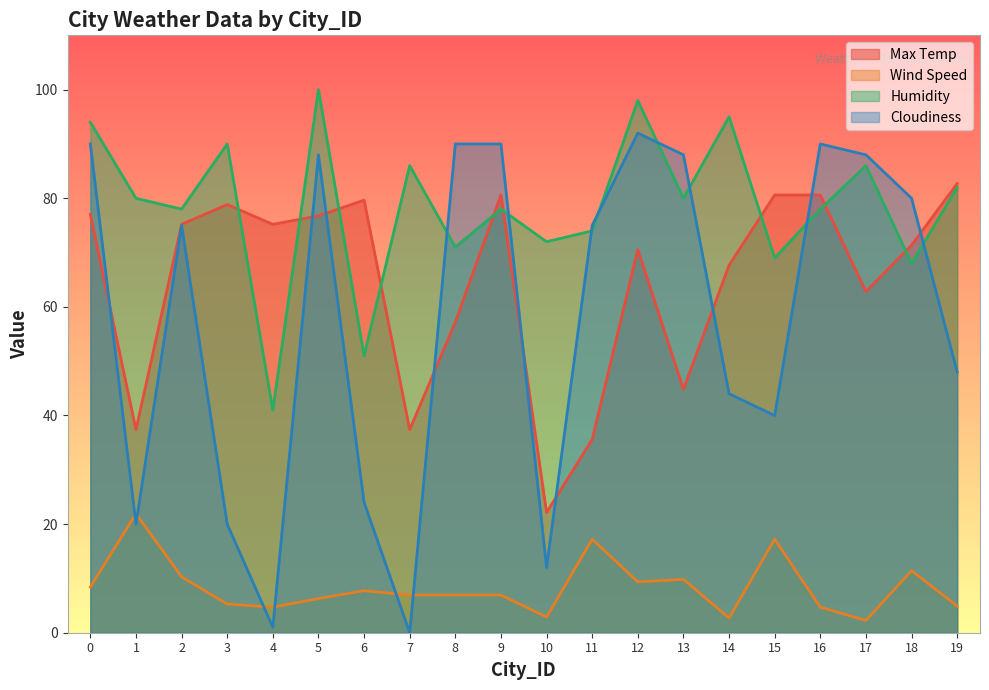

What is the sum of all Max Temp values?

1294.2